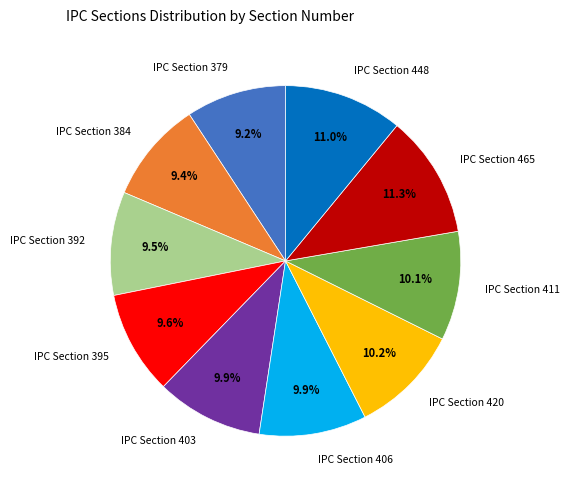

How many slices are in this pie chart?

10